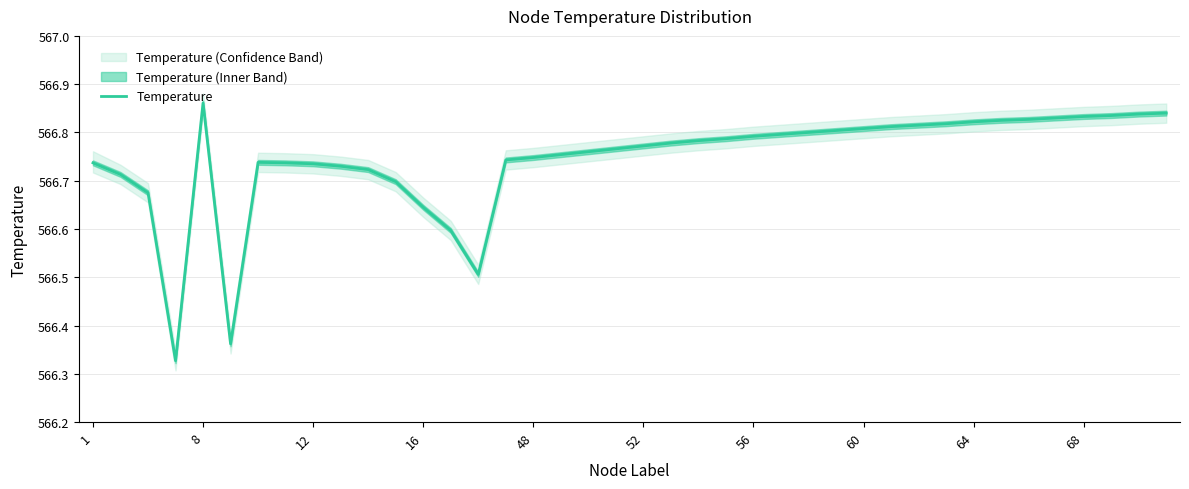

How many lines are shown in the chart?

1